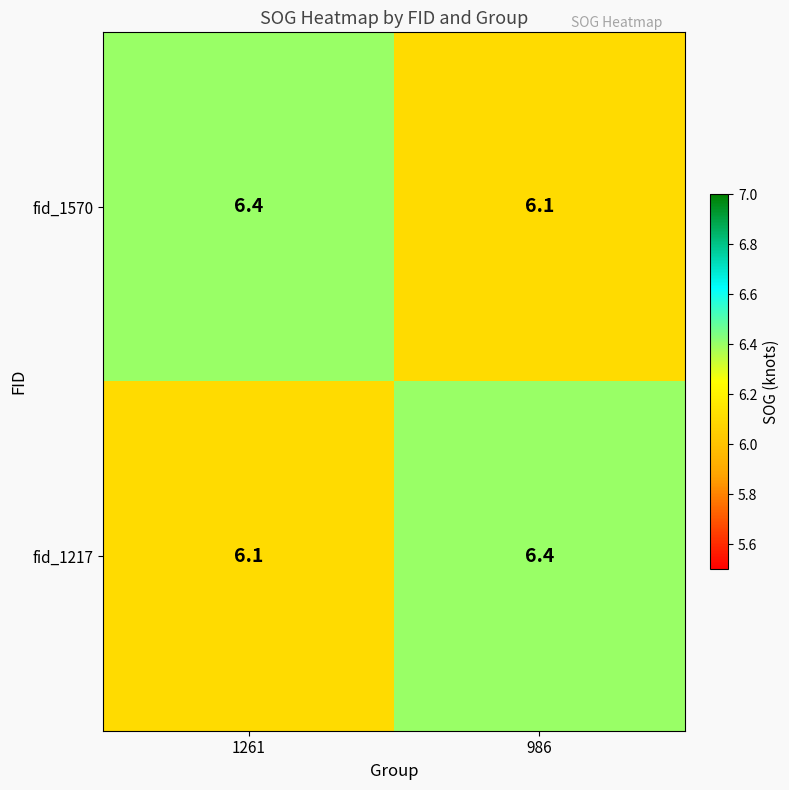

What is the spread (max minus min) of values at 1261?

0.3